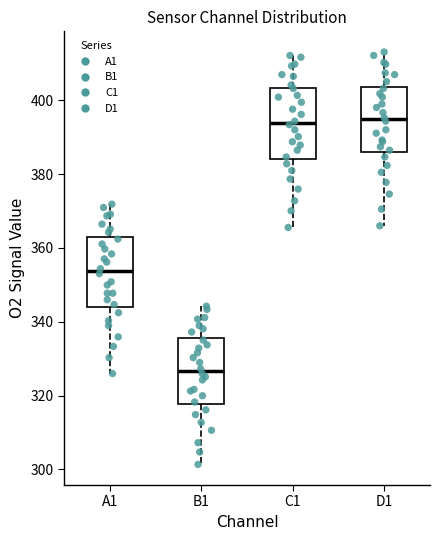

Where does the lower whisker of the box for B1 end on the y-axis? The values are not printed on the chart, so give them approximately, as read against the axis.

302